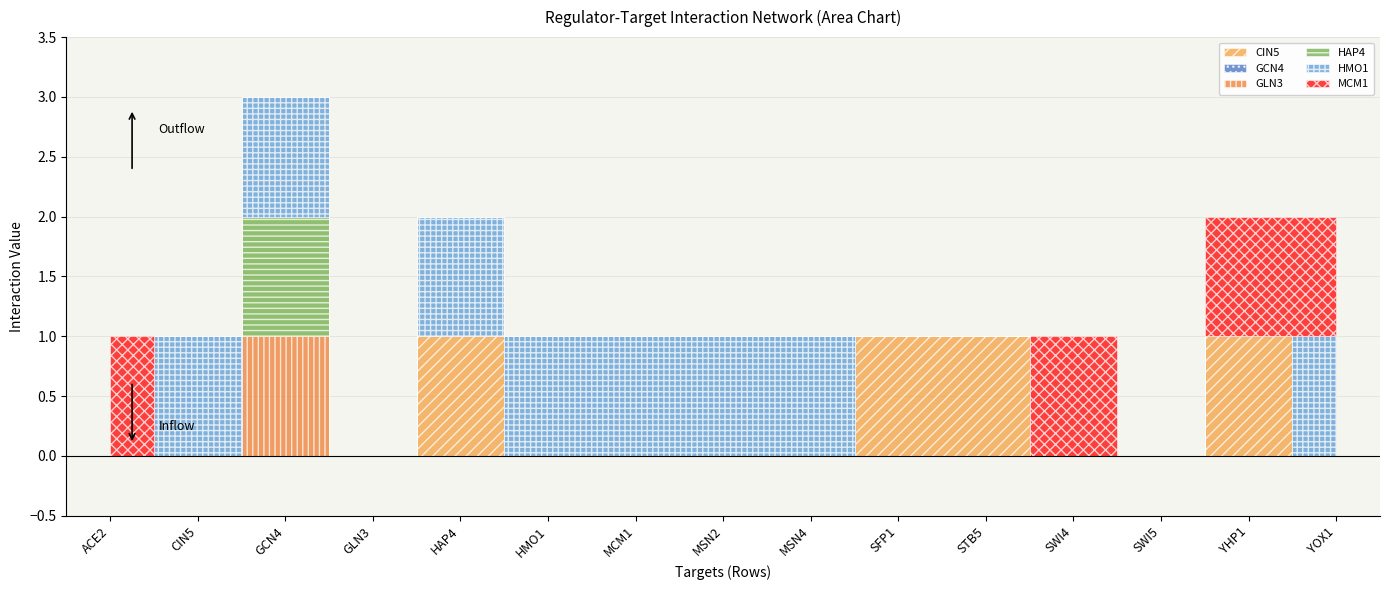

How many data points does each series have?

15